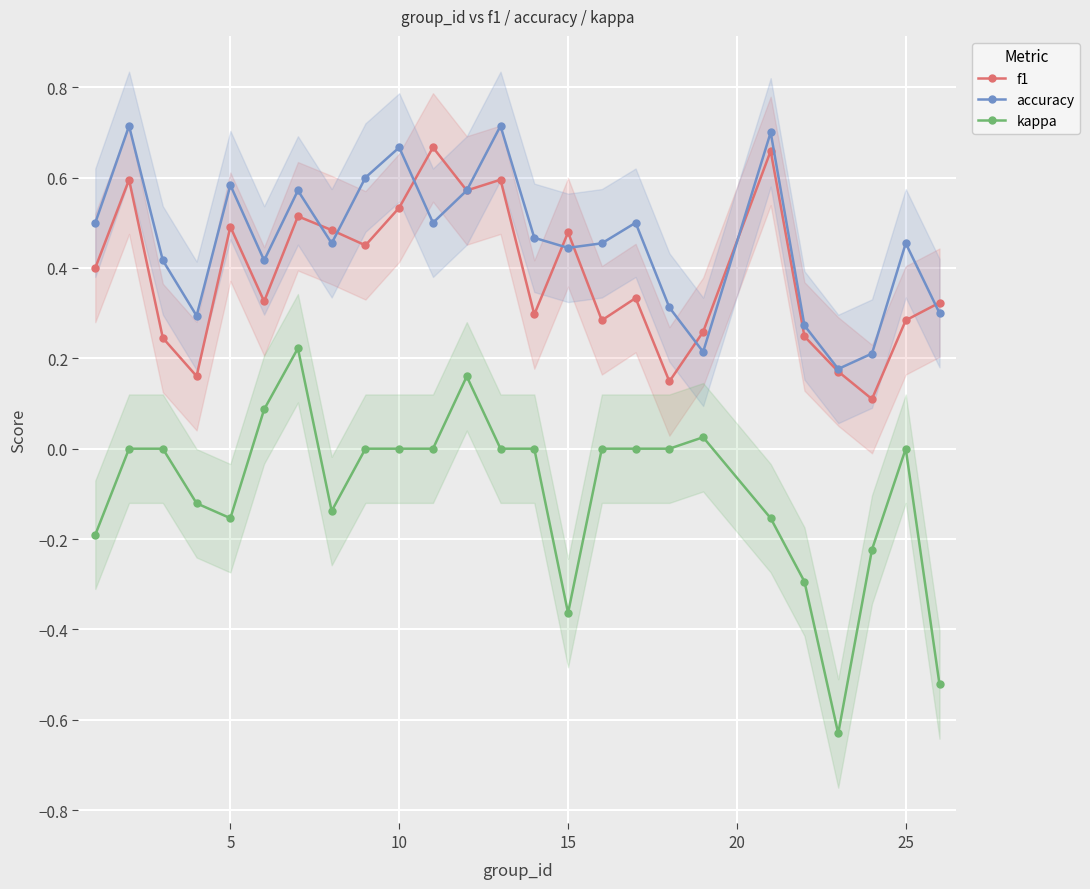

True or false: kappa and f1 cross at least once.

False